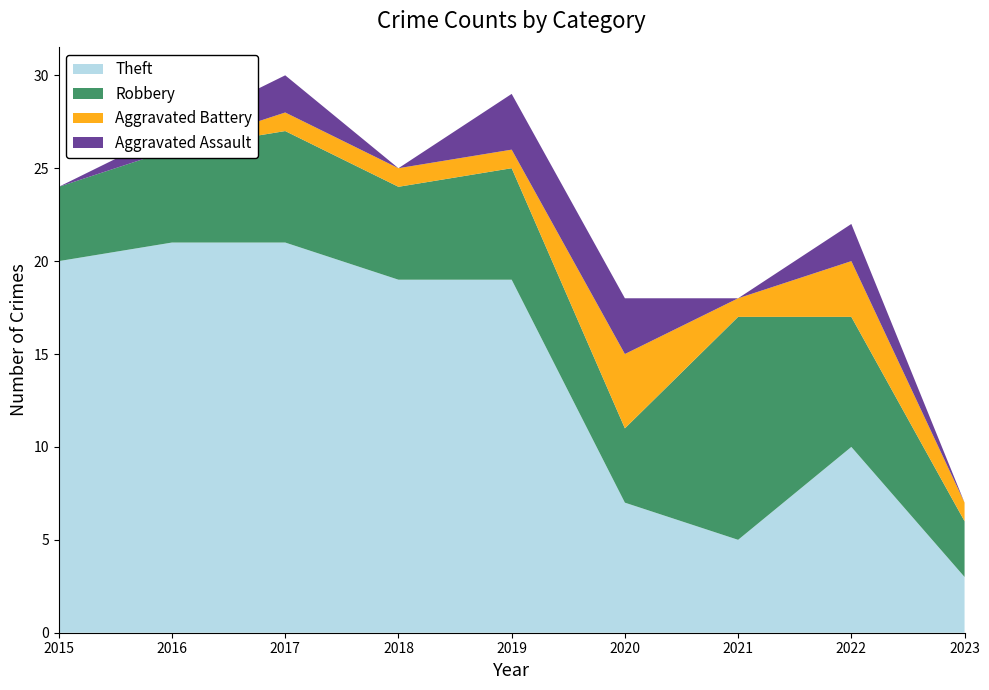

Reading right to left, extract all data points from this chart.

Theft: 2023=3	2022=10	2021=5	2020=7	2019=19	2018=19	2017=21	2016=21	2015=20
Robbery: 2023=3	2022=7	2021=12	2020=4	2019=6	2018=5	2017=6	2016=5	2015=4
Aggravated Battery: 2023=1	2022=3	2021=1	2020=4	2019=1	2018=1	2017=1	2016=0	2015=0
Aggravated Assault: 2023=0	2022=2	2021=0	2020=3	2019=3	2018=0	2017=2	2016=1	2015=0